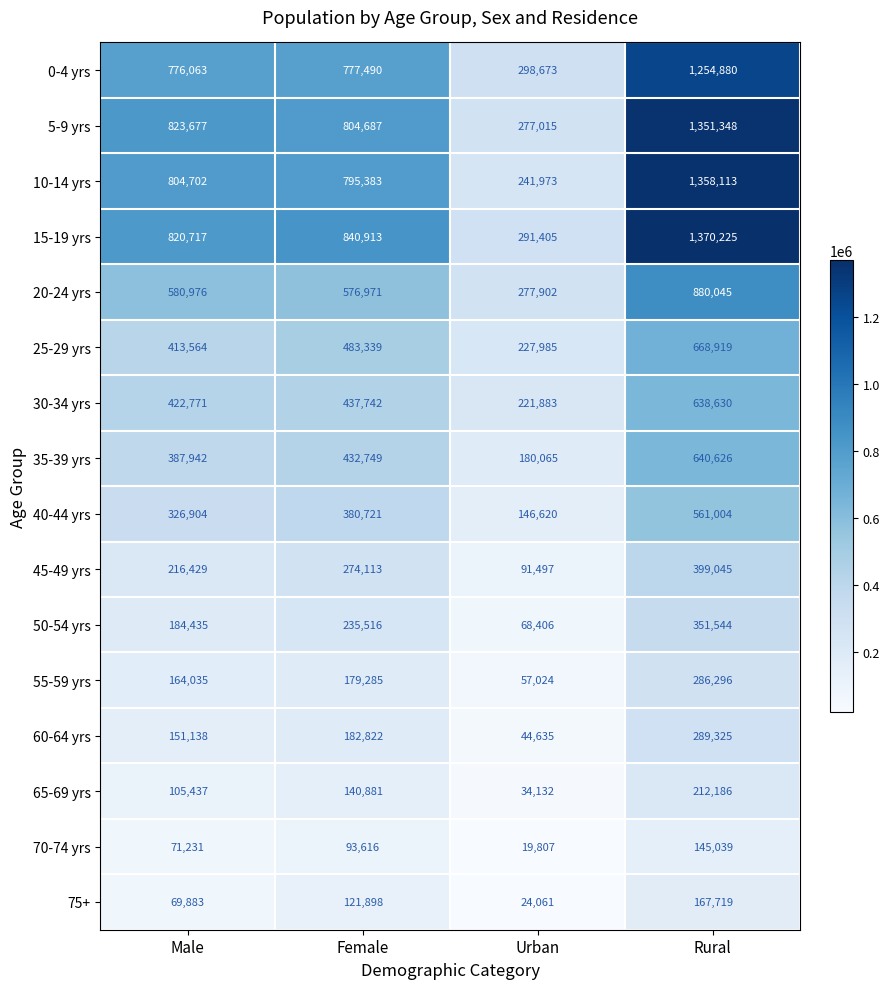

Rank the series by their maximum value, from highest to lowest.

15-19 yrs, 10-14 yrs, 5-9 yrs, 0-4 yrs, 20-24 yrs, 25-29 yrs, 35-39 yrs, 30-34 yrs, 40-44 yrs, 45-49 yrs, 50-54 yrs, 60-64 yrs, 55-59 yrs, 65-69 yrs, 75+, 70-74 yrs